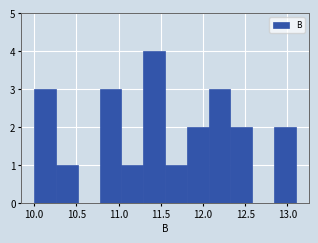

Reading left to right, transcribe this chart: for each bar, give the range it covers on the x-axis and its height. Neither the bar edges nor the heights are printed on the chart, so give them approximately, as read against the axes.

10.00 to 10.25: 3
10.25 to 10.50: 1
10.50 to 10.80: 0
10.80 to 11.05: 3
11.05 to 11.30: 1
11.30 to 11.55: 4
11.55 to 11.80: 1
11.80 to 12.05: 2
12.05 to 12.35: 3
12.35 to 12.60: 2
12.60 to 12.85: 0
12.85 to 13.10: 2